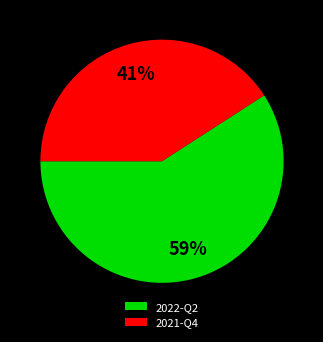

Is the sum of 2022-Q2 and 2021-Q4 greater than half?

Yes